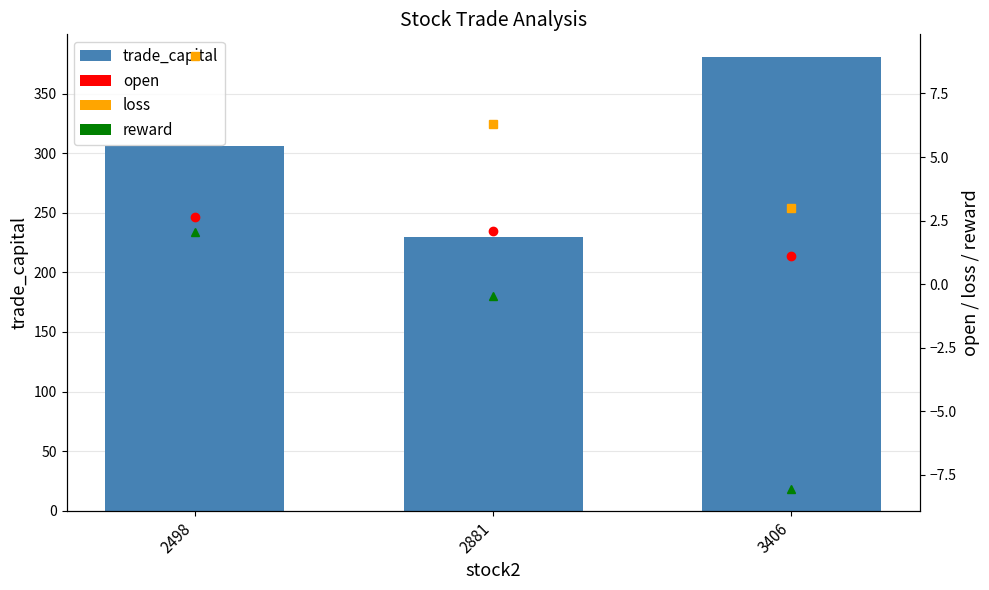

Are the bars grouped side by side (vs. stacked)?

Yes